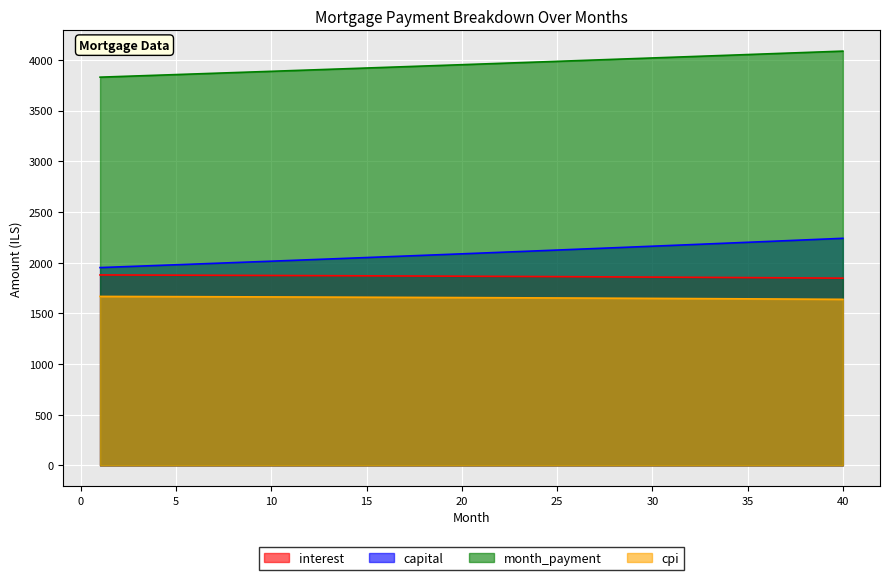

Does the chart display data point markers on the line(s)?

No